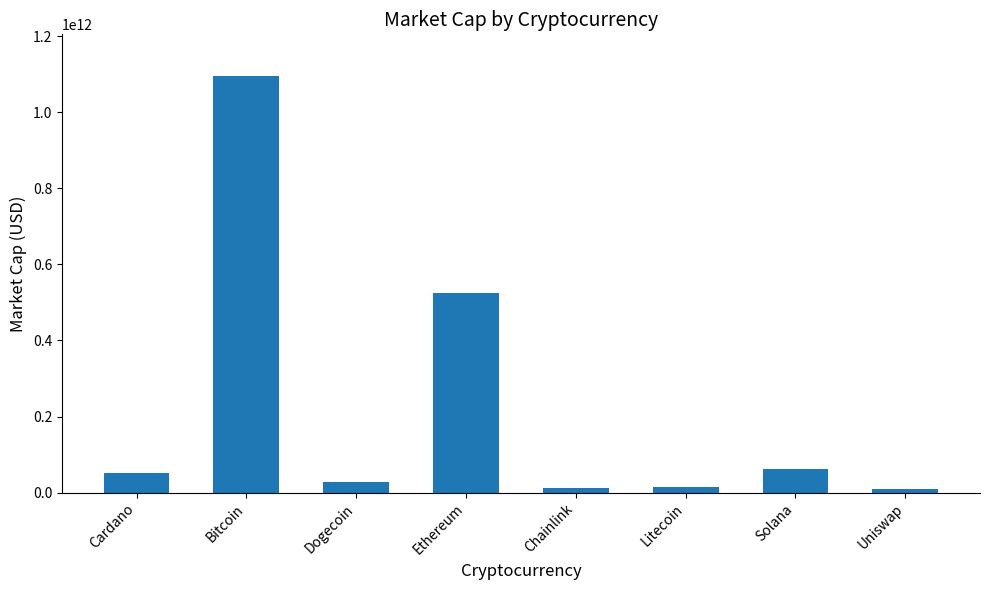

What is the change in value from Cardano to Chainlink?

-40508368822